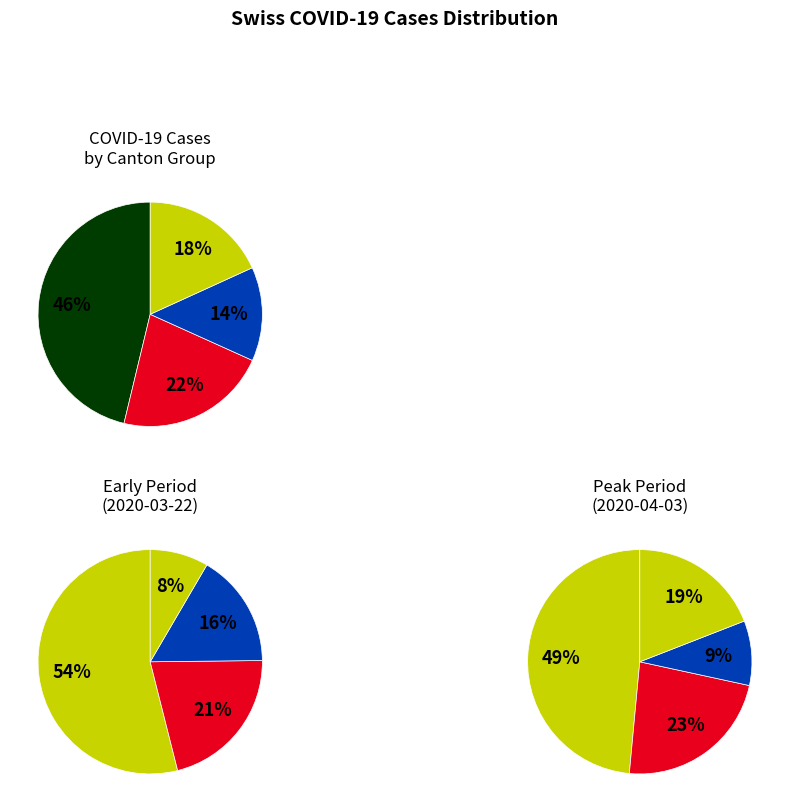

What is the ratio of the value at ZH to the value at BE?

1.8